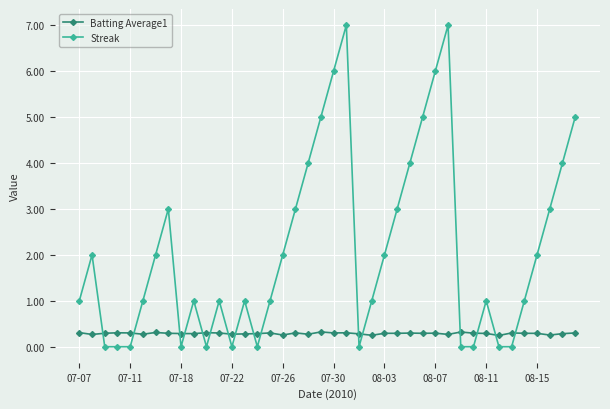

Does the chart have visible grid lines?

Yes